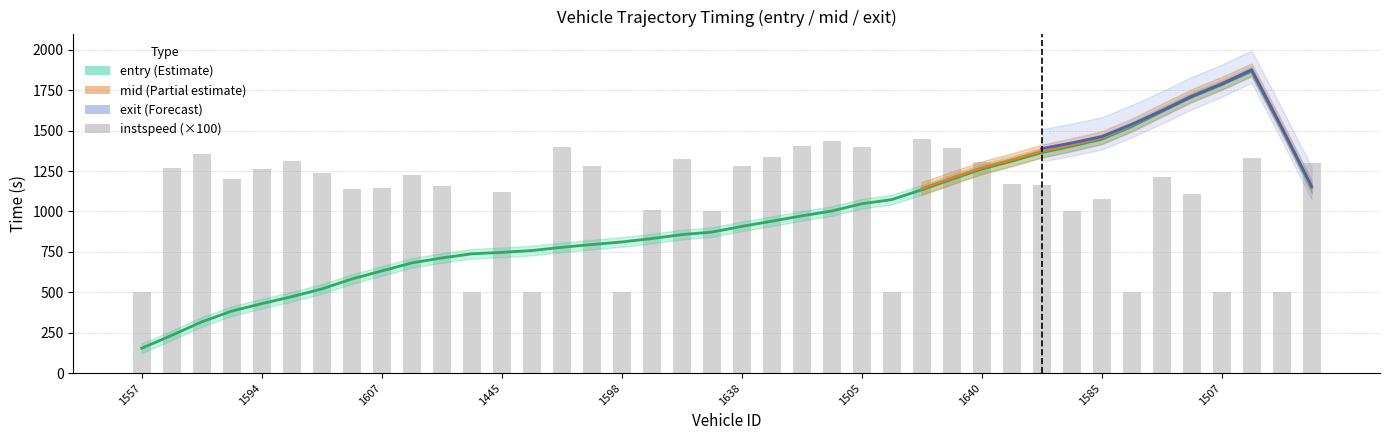

What is the value of the exit bar at the 32nd from the left?

1403.5